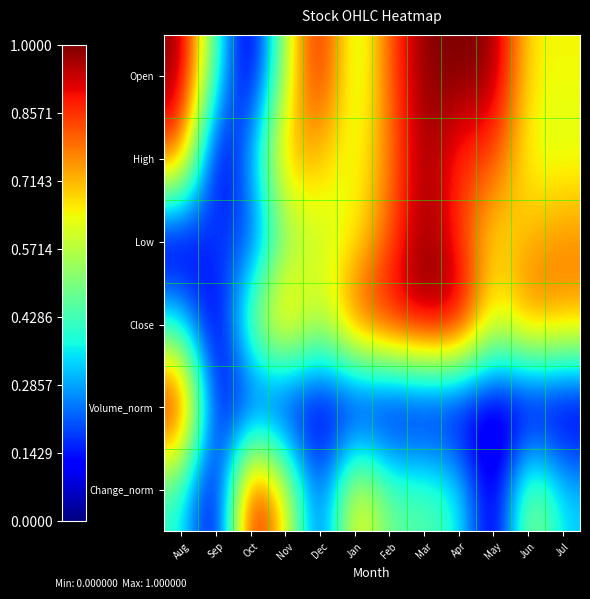

What is the total value across all series at Jan?

3.4